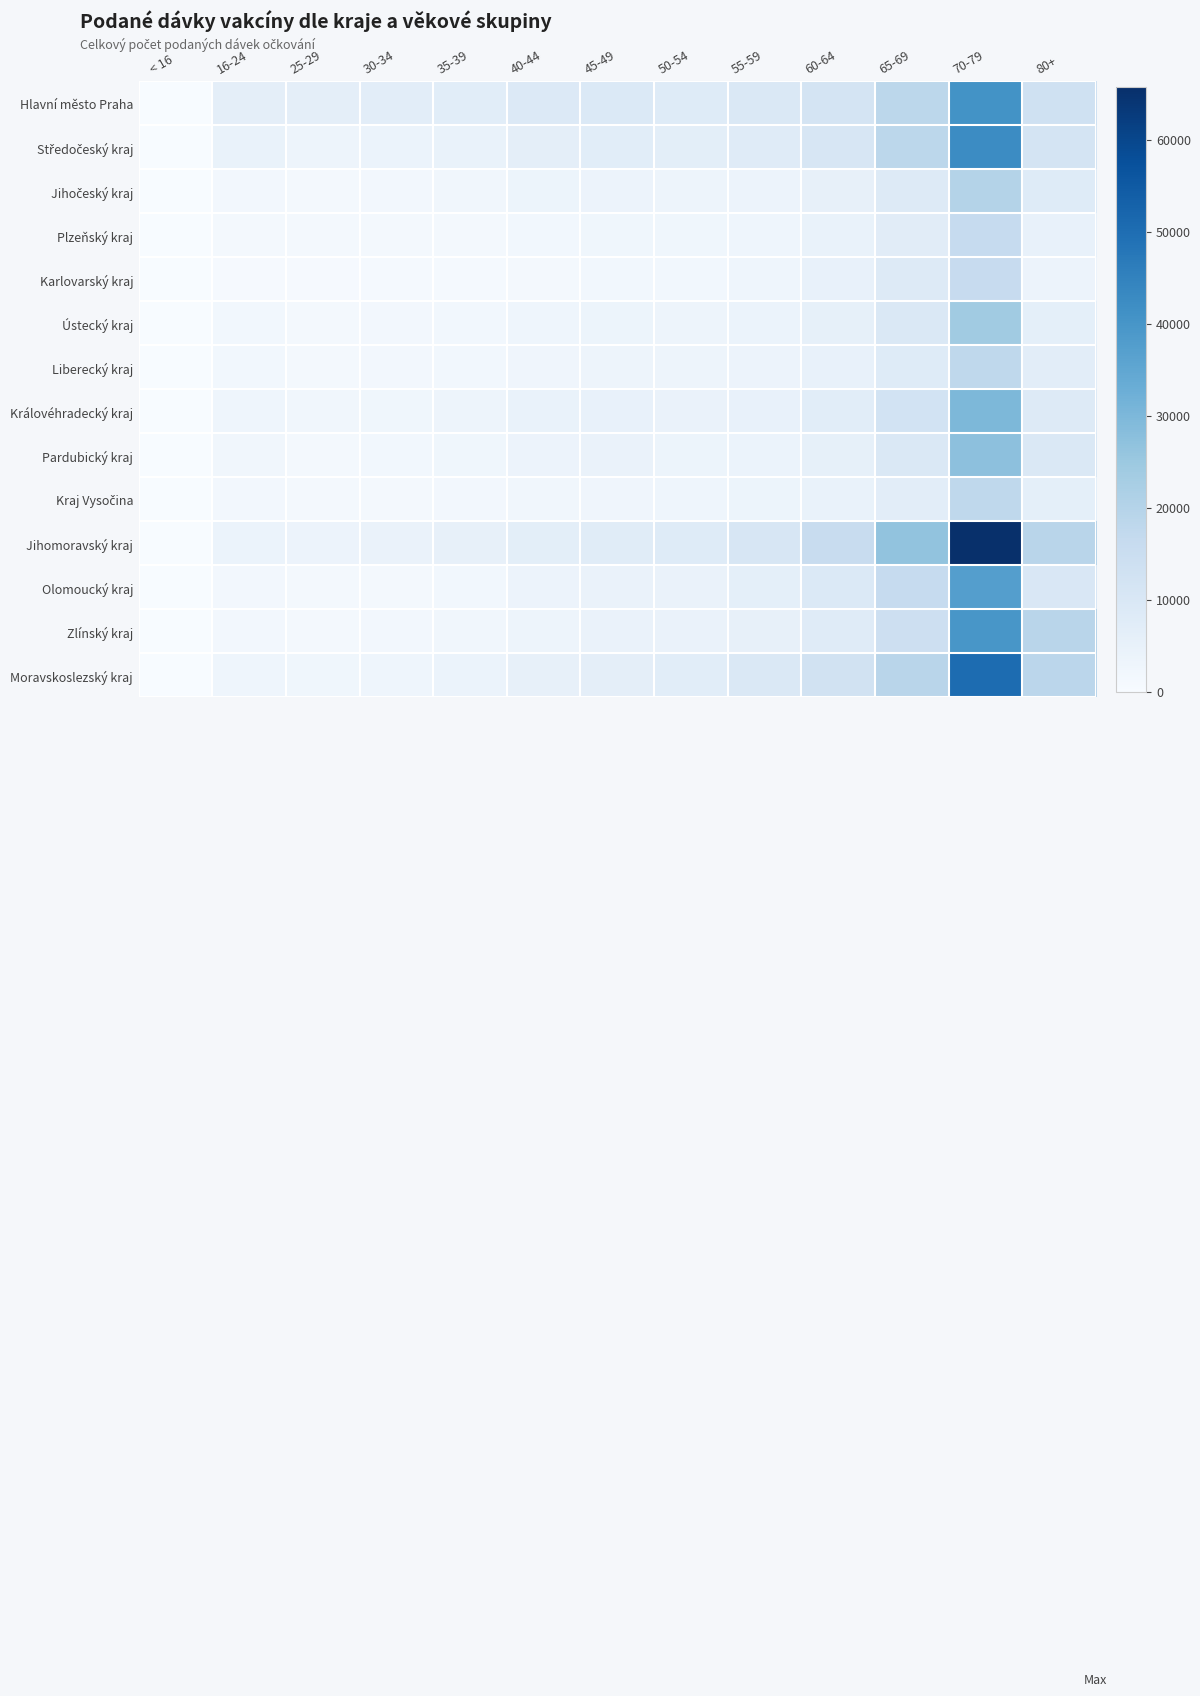

Which series changed the most between 16-24 and 50-54?

Moravskoslezský kraj